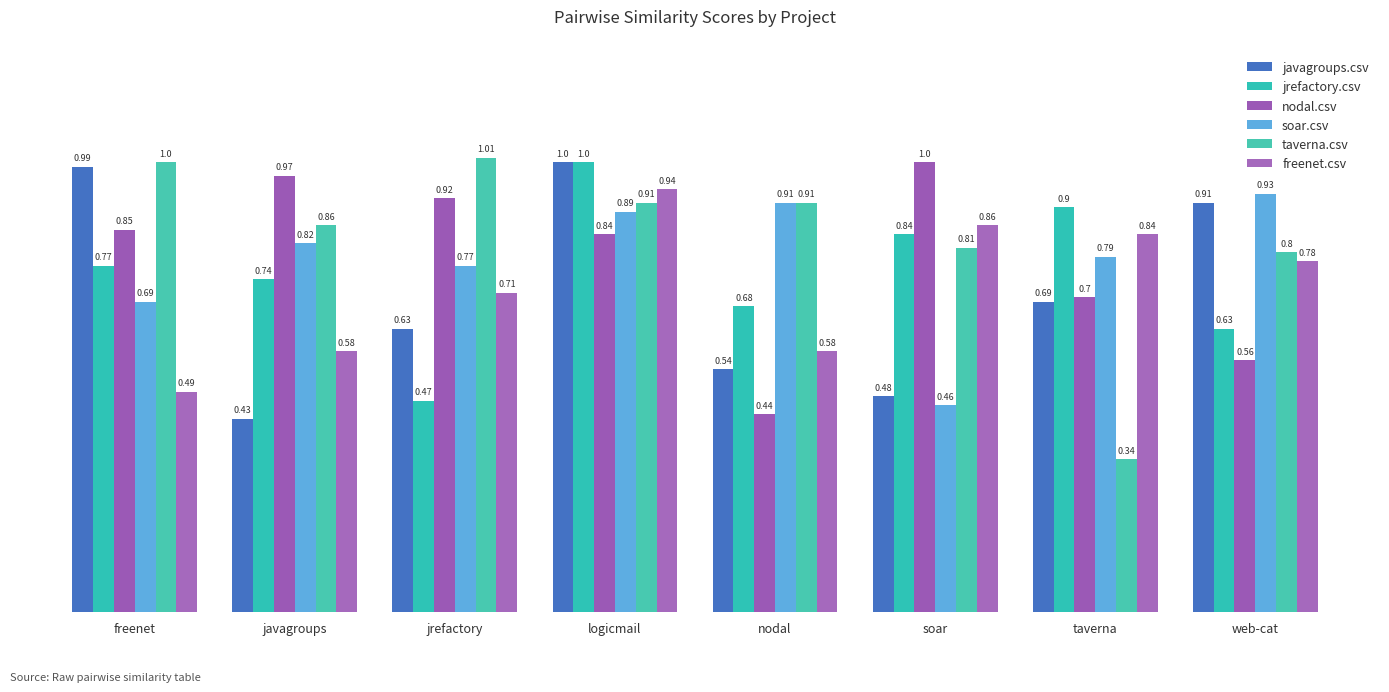

The value of taverna.csv at taverna is 0.5. True or false?

False